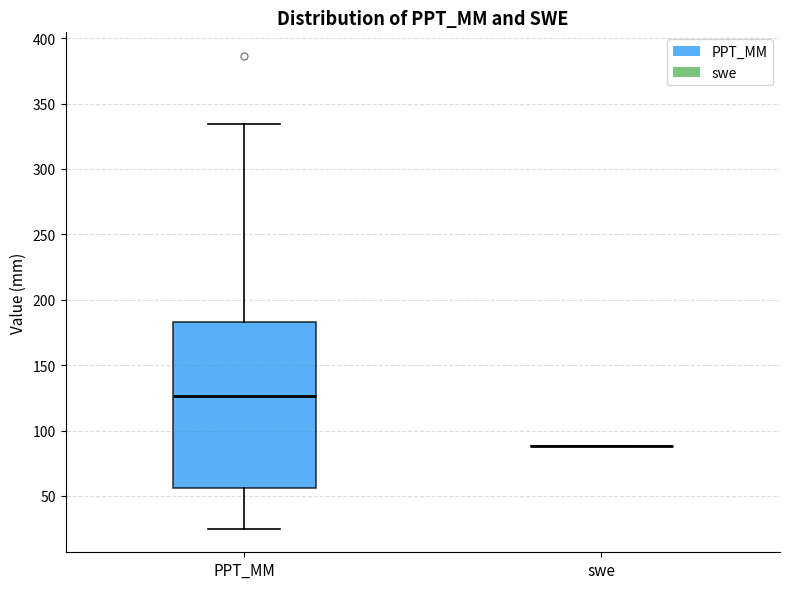

Reading left to right, transcribe this box plot: for each box, give where its median line is, the range the box spans, and where its two whiskers end, as read against the y-axis. The values are not printed on the chart, so give them approximately, as read against the axis.

PPT_MM: median 125, box 55 to 185, whiskers 25 to 335
swe: box collapsed to a line at 90, whiskers 90 to 90